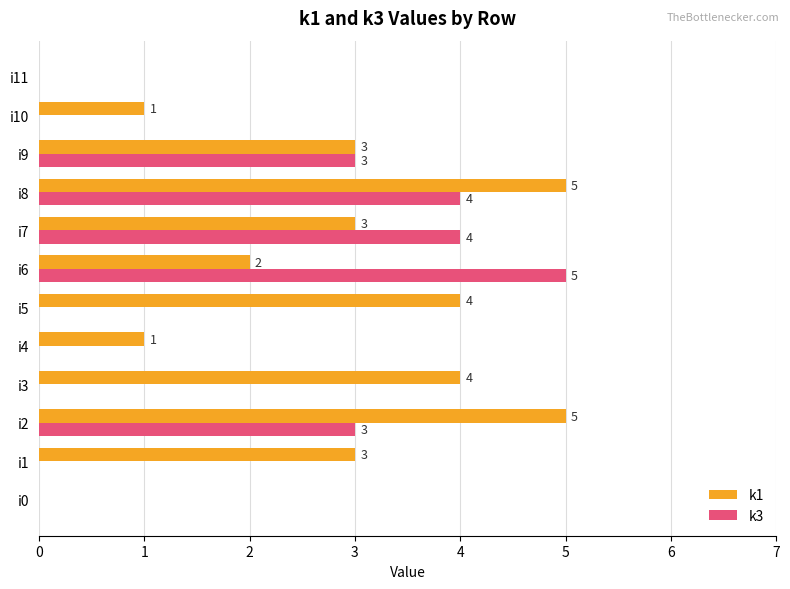

Which series changed the most between i2 and i4?

k1